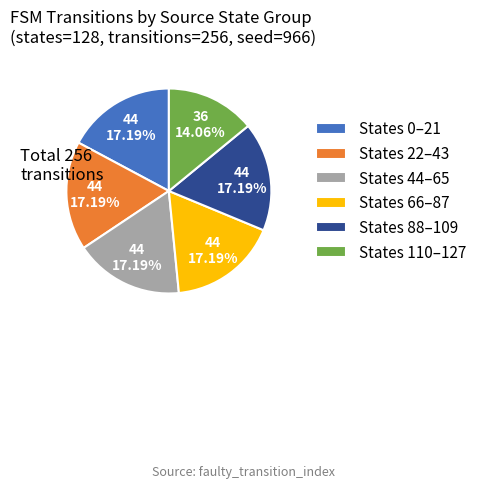

Between States 110–127 and States 0–21, which is larger?

States 0–21